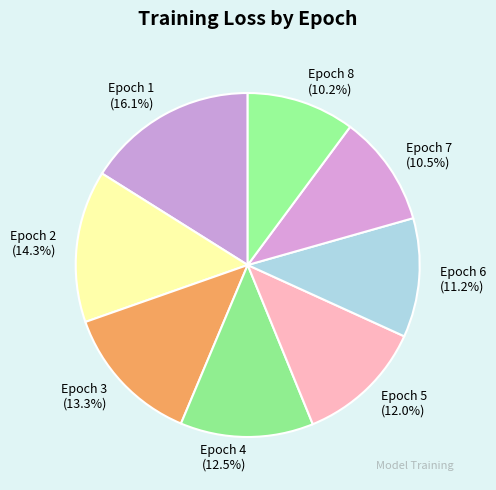

To the nearest percent, what percentage of the pie is Epoch 6?

11%